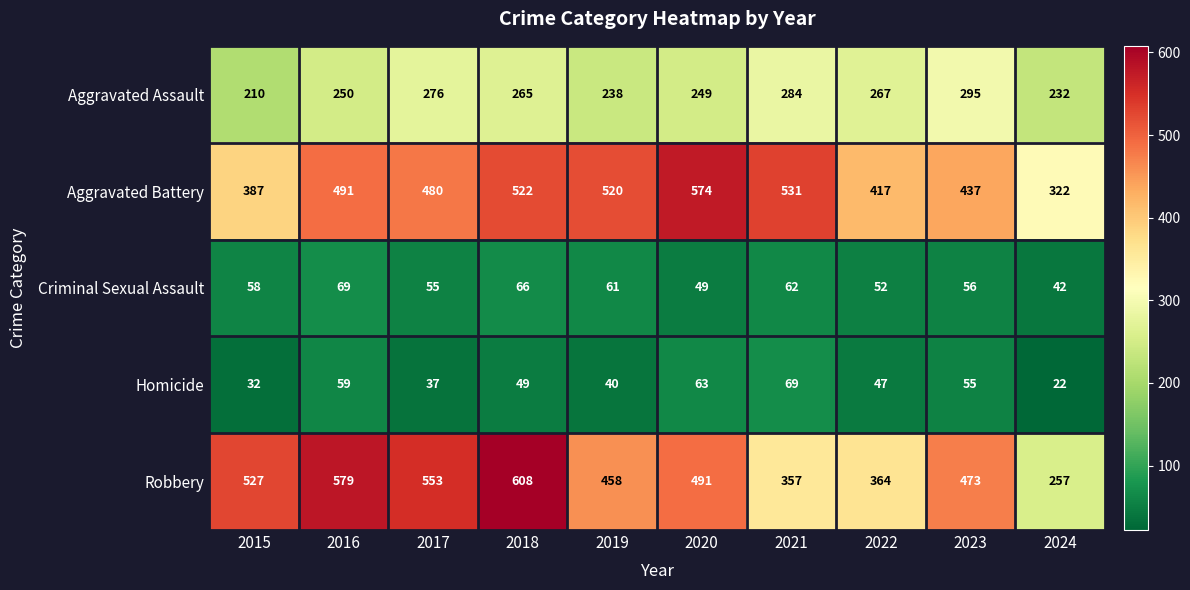

The value of Aggravated Assault at 2015 is 210. True or false?

True